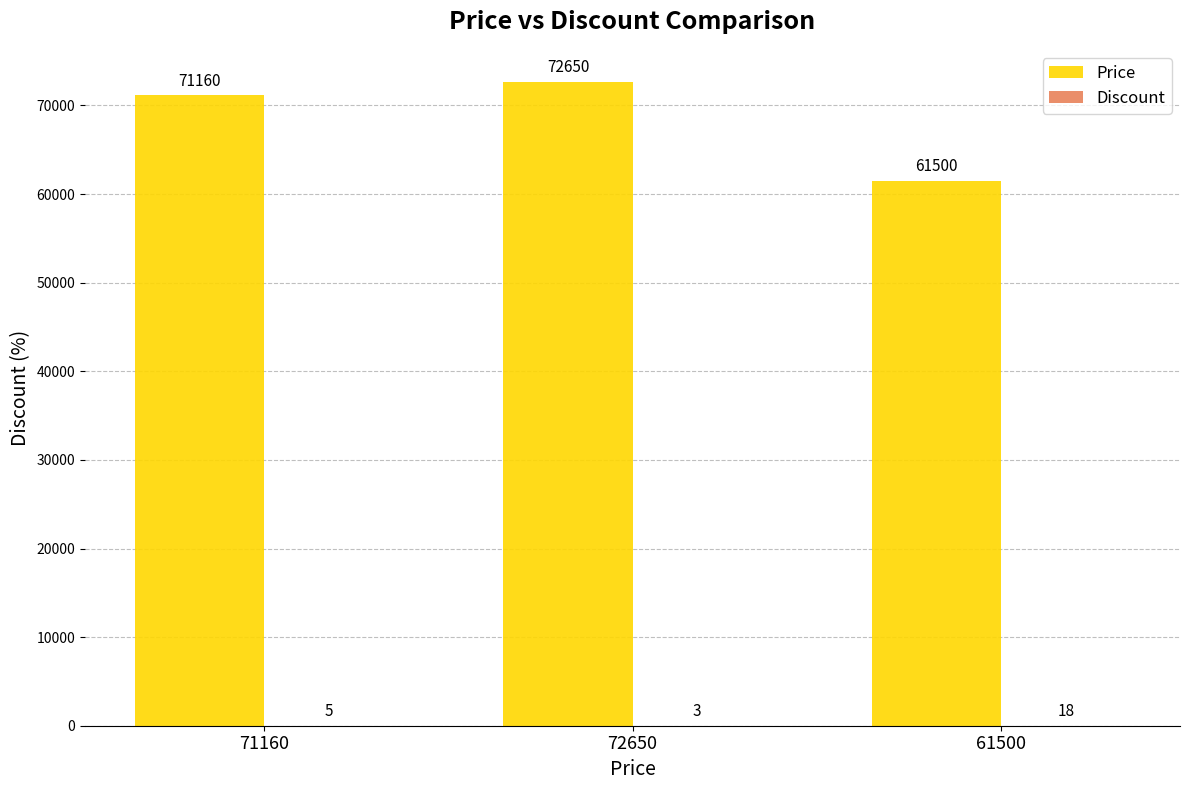

Which category has the highest value in the Price series?

72650